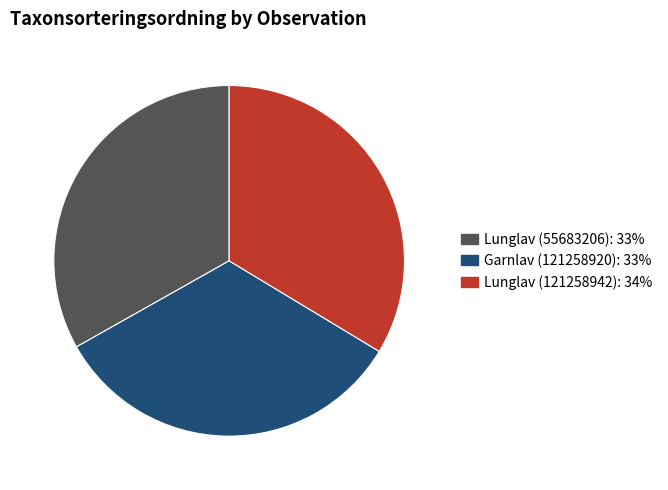

How many slices are in this pie chart?

3